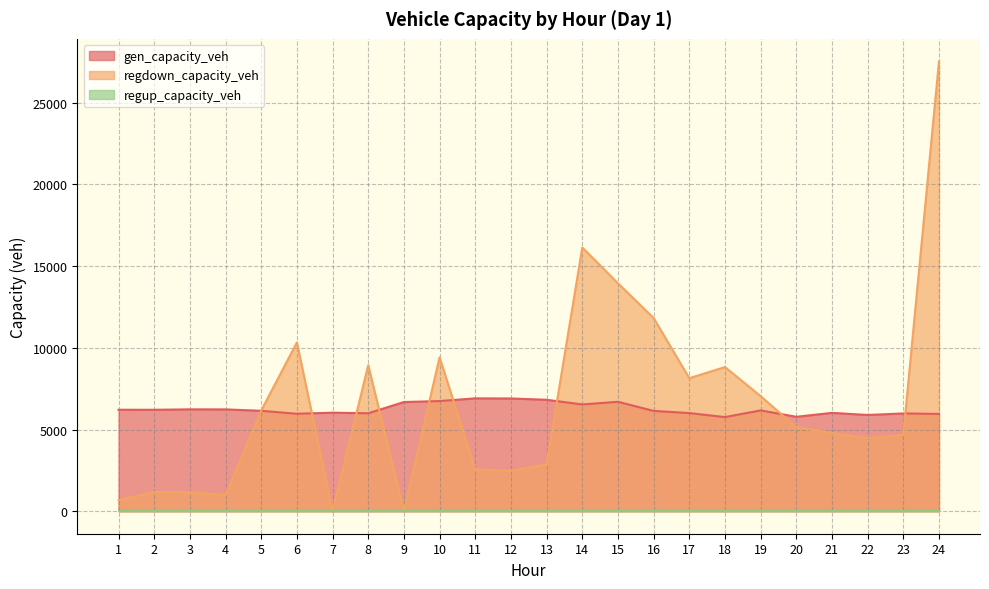

What is the approximate value of gen_capacity_veh at 2?

6206.2